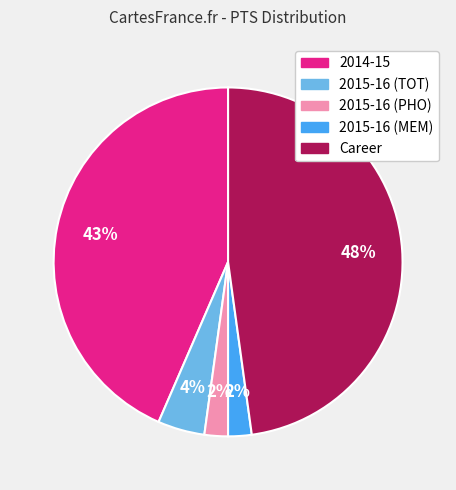

Between 2015-16 (PHO) and 2015-16 (TOT), which is larger?

2015-16 (TOT)